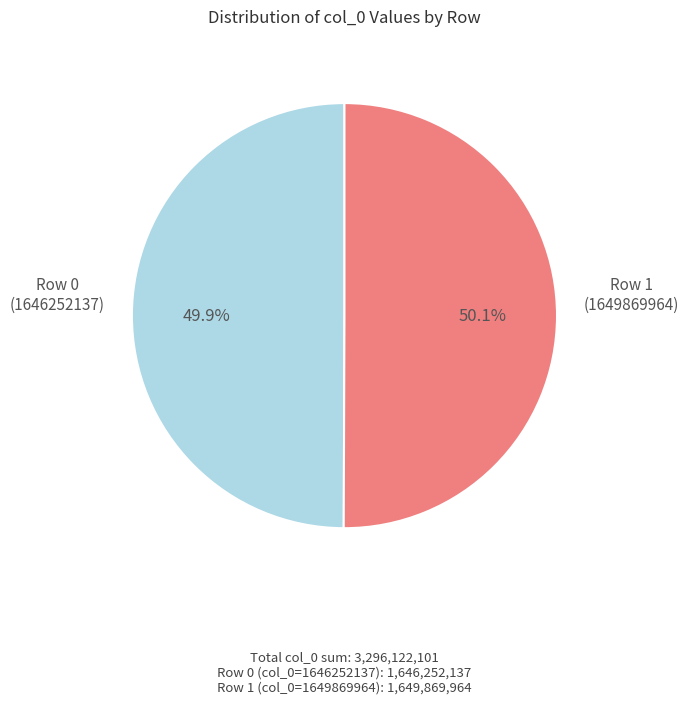

What is the total percentage of Row 1 and Row 0?

100.0%